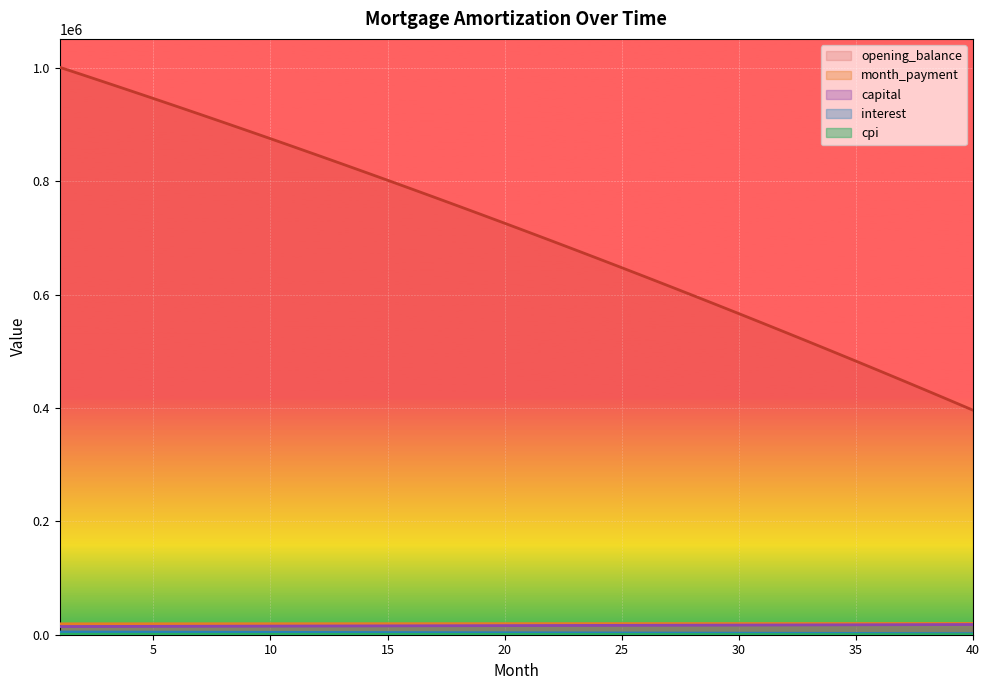

What is the lowest value of the cpi series?

315.0